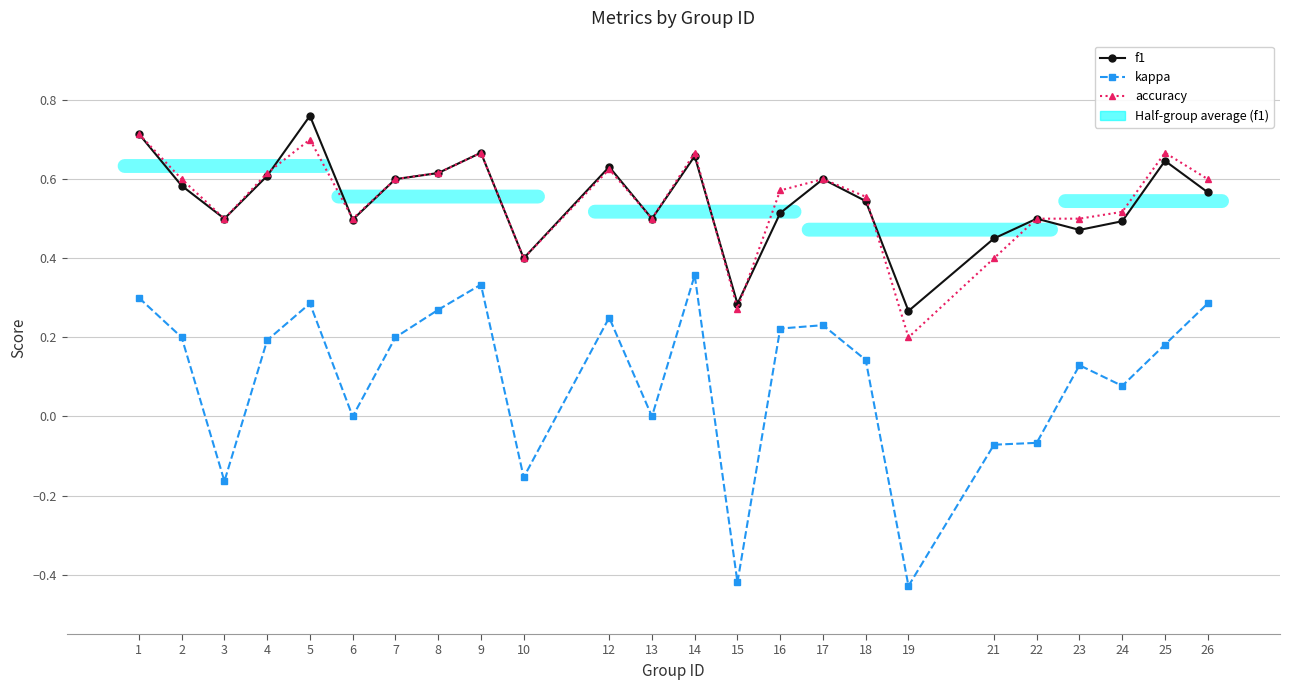

At how many categories does at least one series exceed 0?

24